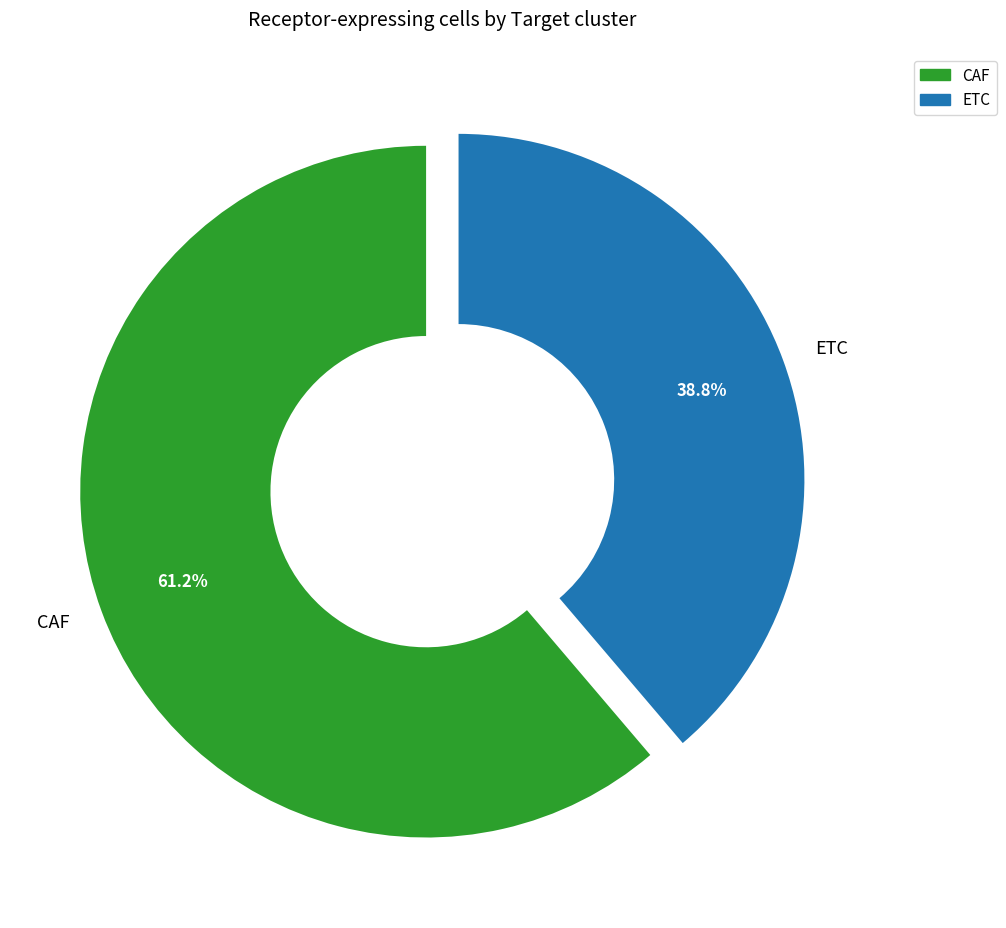

To the nearest percent, what is the combined percentage of ETC and CAF?

100%